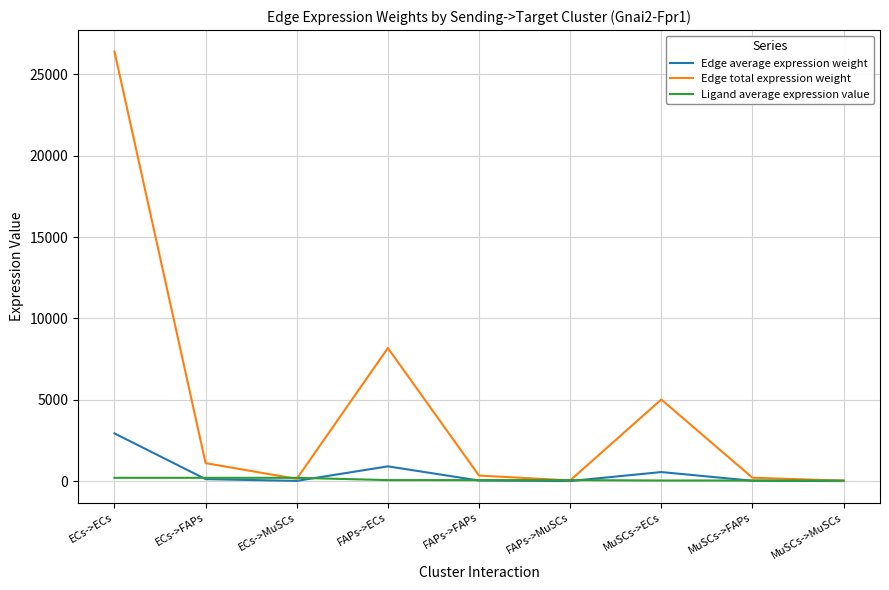

Does the chart have visible grid lines?

Yes